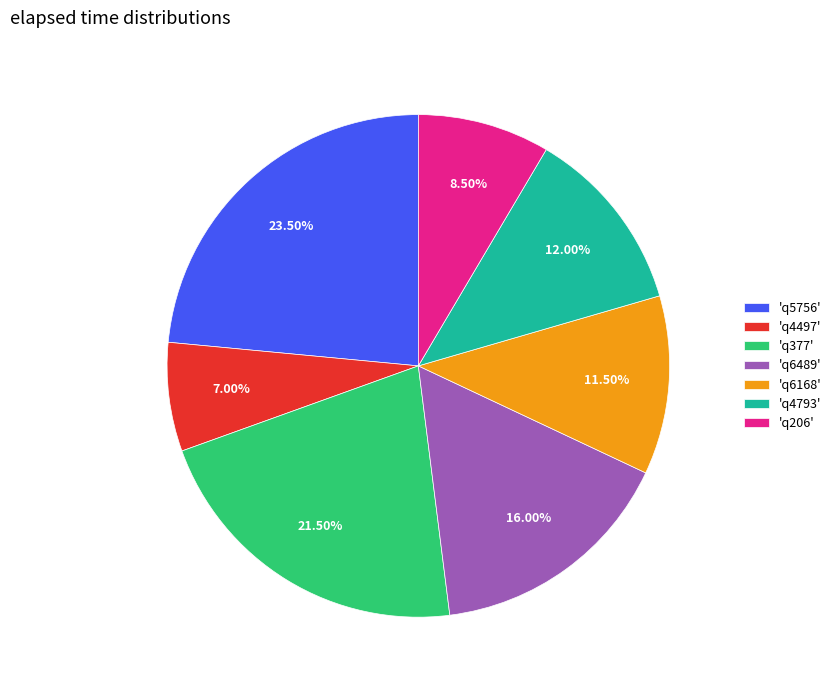

Does any single category account for the majority?

No